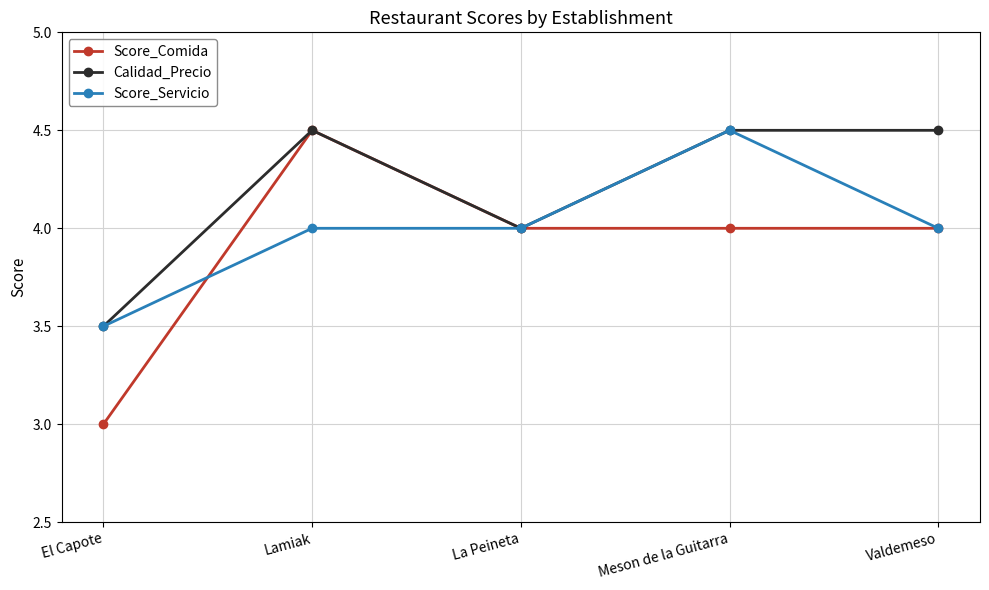

What is the sum of all Score_Servicio values?

20.0